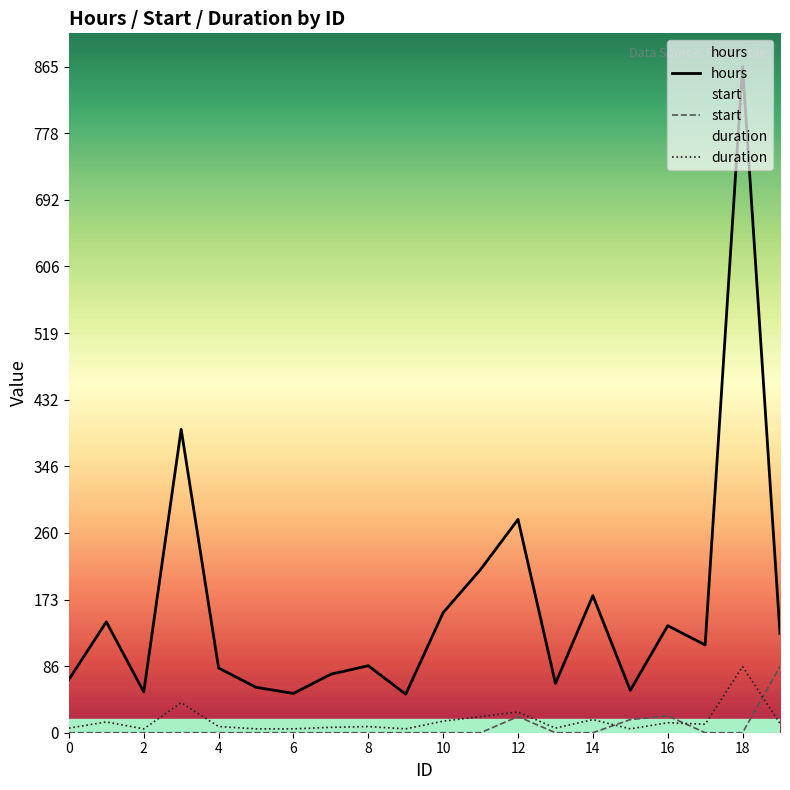

True or false: start and hours cross at least once.

False